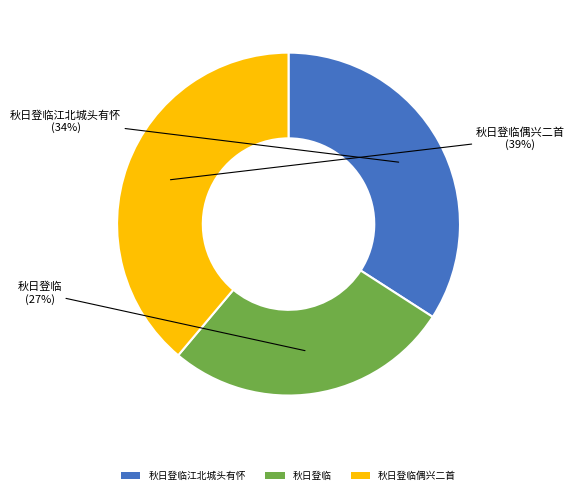

The 秋日登临偶兴二首 slice represents 39% of the pie. True or false?

True